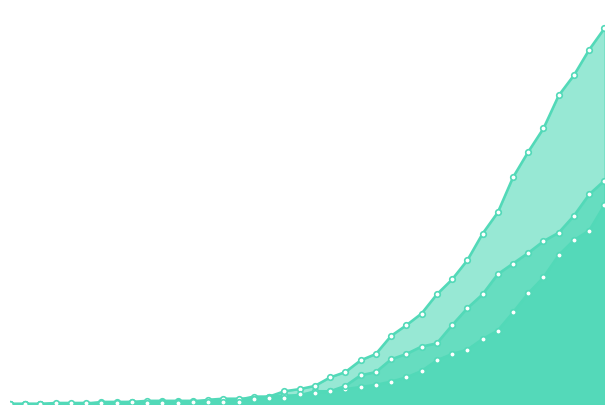

Which series has the largest total across all categories?

died